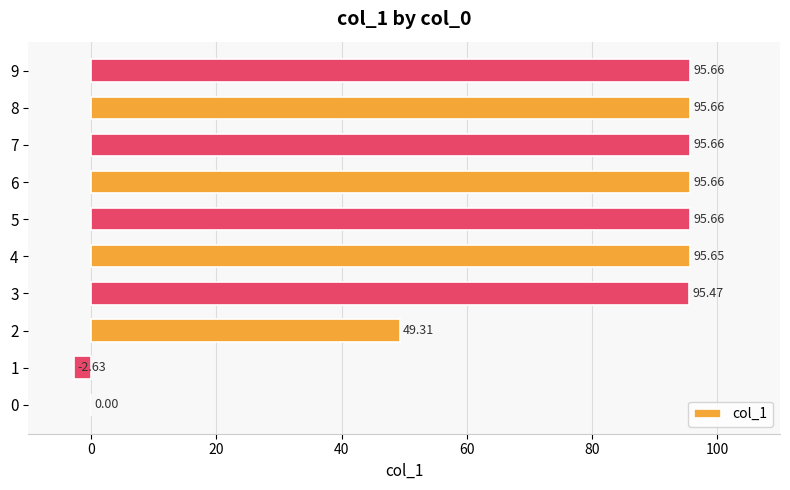

What is the sum of the values at 0 and 2?

49.3